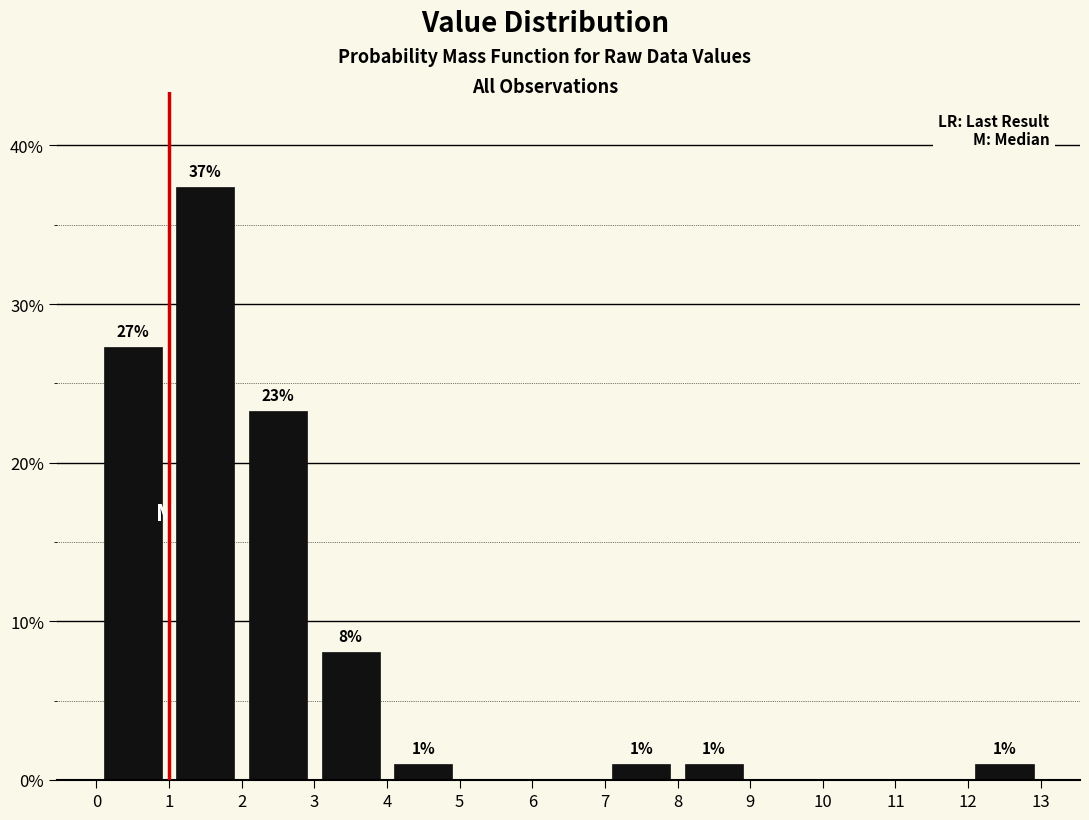

Over which range of the x-axis is the bar tallest?

1 to 2